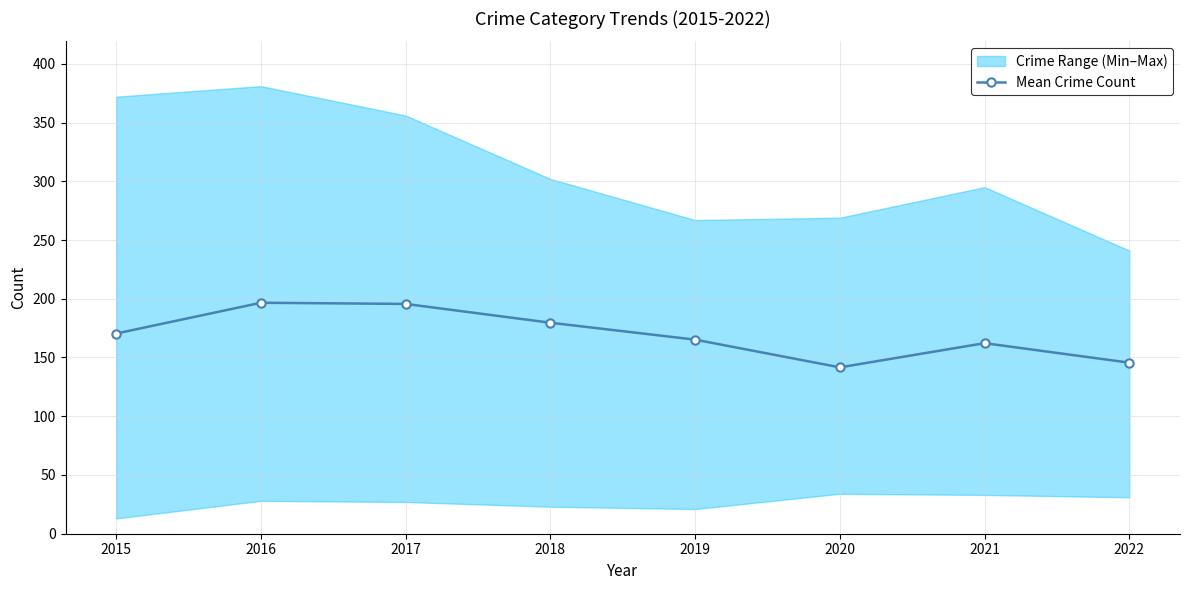

Is this an area chart (filled region under the line)?

No